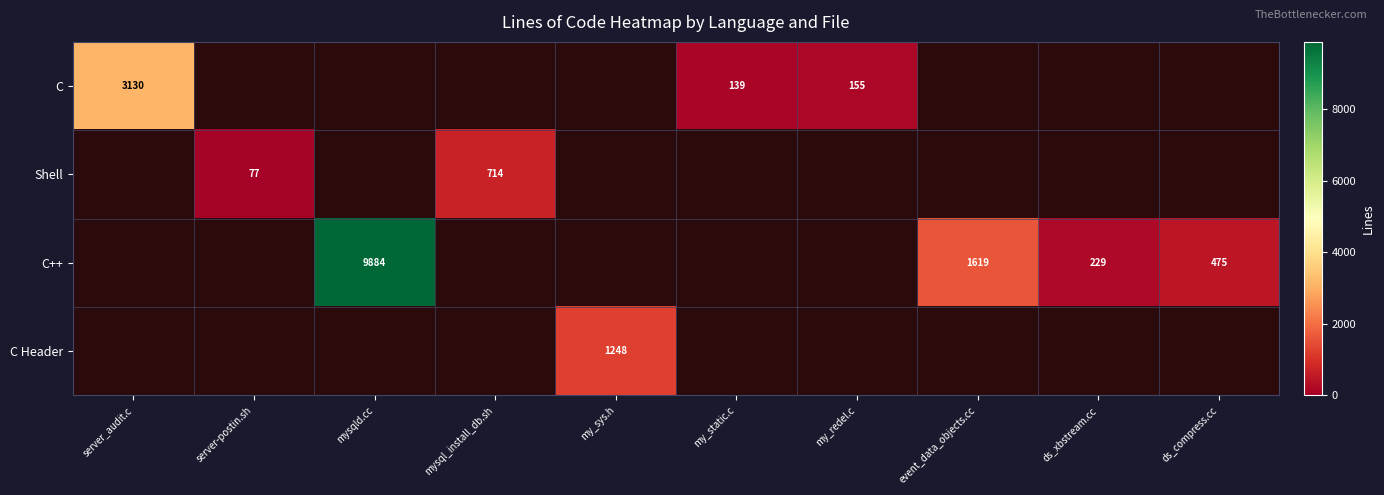

True or false: C Header has a value of 1248 at my_sys.h.

True